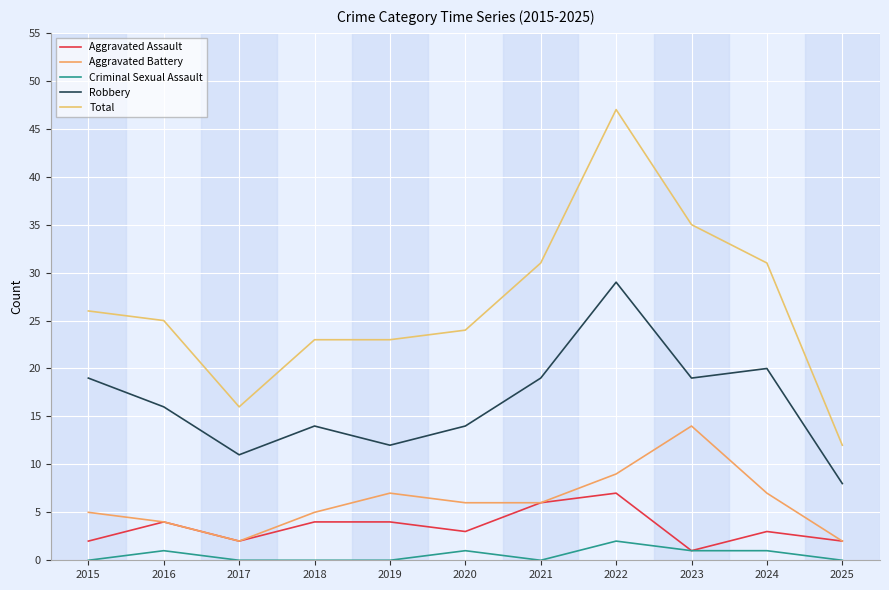

True or false: Aggravated Battery has more than 1 interior local peaks.

True